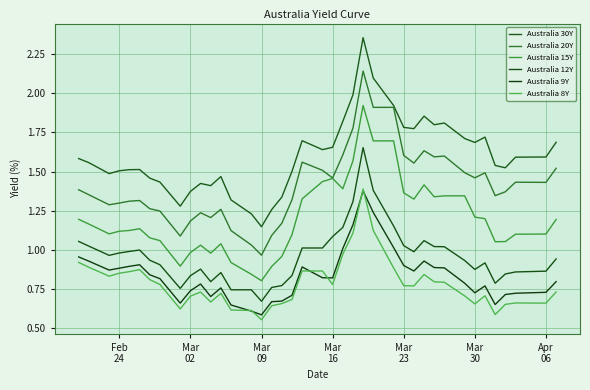

Reading left to right, what are all the values shown in this chart?

Australia 30Y: 1.6	1.6	1.5	1.5	1.5	1.5	1.5	1.4	1.3	1.4	1.4	1.4	1.5	1.3	1.2	1.1	1.3	1.3	1.5	1.7	1.6	1.7	1.8	2.0	2.4	2.1	1.9	1.8	1.8	1.9	1.8	1.8	1.7	1.7	1.7	1.5	1.5	1.6	1.6	1.7
Australia 20Y: 1.4	1.4	1.3	1.3	1.3	1.3	1.3	1.2	1.1	1.2	1.2	1.2	1.3	1.1	1.0	1.0	1.1	1.2	1.3	1.6	1.5	1.5	1.6	1.8	2.1	1.9	1.9	1.6	1.6	1.6	1.6	1.6	1.5	1.5	1.5	1.3	1.4	1.4	1.4	1.5
Australia 15Y: 1.2	1.2	1.1	1.1	1.1	1.1	1.1	1.1	0.9	1.0	1.0	1.0	1.0	0.9	0.8	0.8	0.9	1.0	1.1	1.3	1.4	1.5	1.4	1.6	1.9	1.7	1.7	1.4	1.3	1.4	1.3	1.3	1.3	1.2	1.2	1.1	1.1	1.1	1.1	1.2
Australia 12Y: 1.1	1.0	1.0	1.0	1.0	1.0	0.9	0.9	0.8	0.8	0.9	0.8	0.9	0.7	0.7	0.7	0.8	0.8	0.8	1.0	1.0	1.1	1.1	1.3	1.7	1.4	1.2	1.0	1.0	1.1	1.0	1.0	0.9	0.9	0.9	0.8	0.8	0.9	0.9	0.9
Australia 9Y: 1.0	0.9	0.9	0.9	0.9	0.9	0.8	0.8	0.7	0.7	0.8	0.7	0.8	0.6	0.6	0.6	0.7	0.7	0.7	0.9	0.8	0.8	1.0	1.2	1.4	1.2	1.0	0.9	0.9	0.9	0.9	0.9	0.8	0.7	0.8	0.7	0.7	0.7	0.7	0.8
Australia 8Y: 0.9	0.9	0.8	0.9	0.9	0.9	0.8	0.8	0.6	0.7	0.7	0.7	0.7	0.6	0.6	0.6	0.6	0.7	0.7	0.9	0.9	0.8	1.0	1.1	1.4	1.1	0.9	0.8	0.8	0.8	0.8	0.8	0.7	0.7	0.7	0.6	0.7	0.7	0.7	0.7